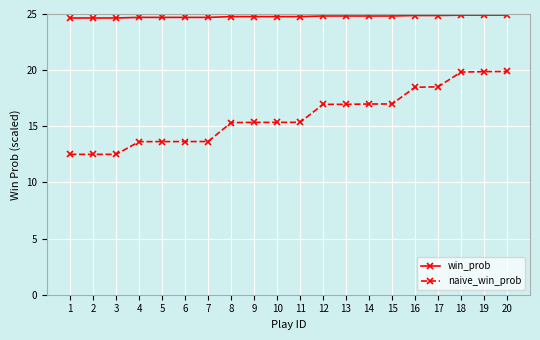

How many values in the naive_win_prob series are below 15?

7